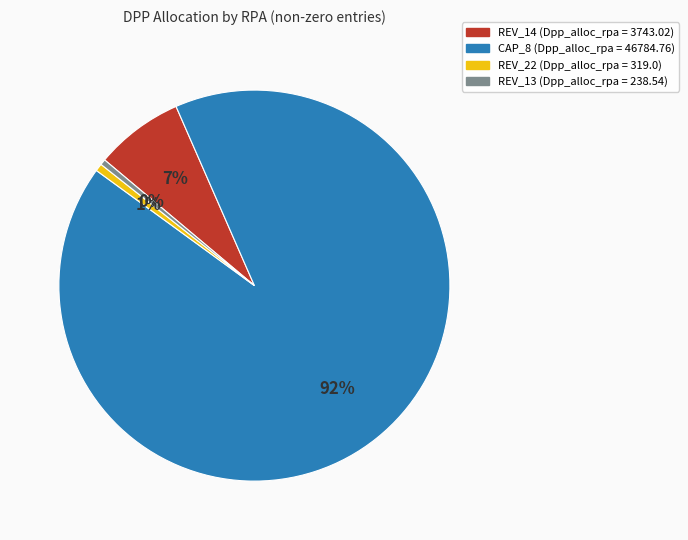

Is there any slice that represents more than half of the pie?

Yes